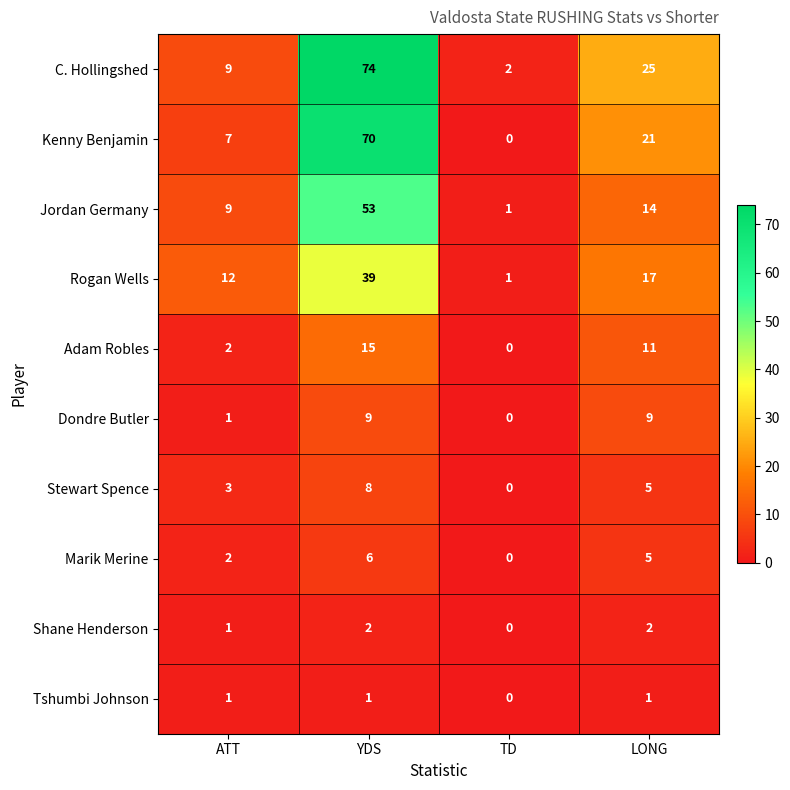

At which category does the chart reach its peak across all series?

YDS